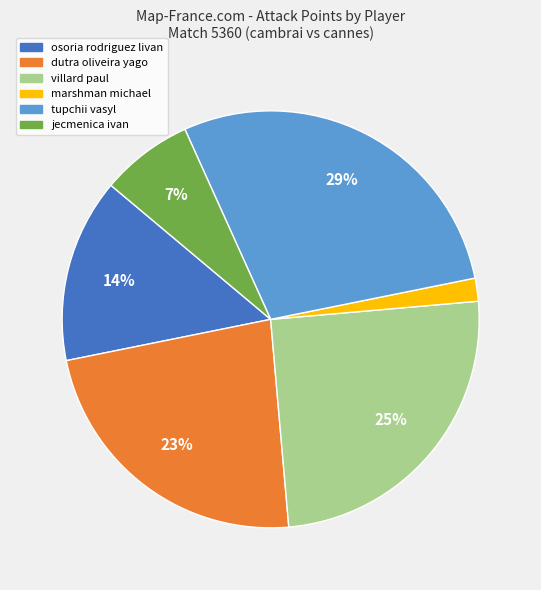

To the nearest percent, what is the difference between the largest and smallest slice percentages?

27%